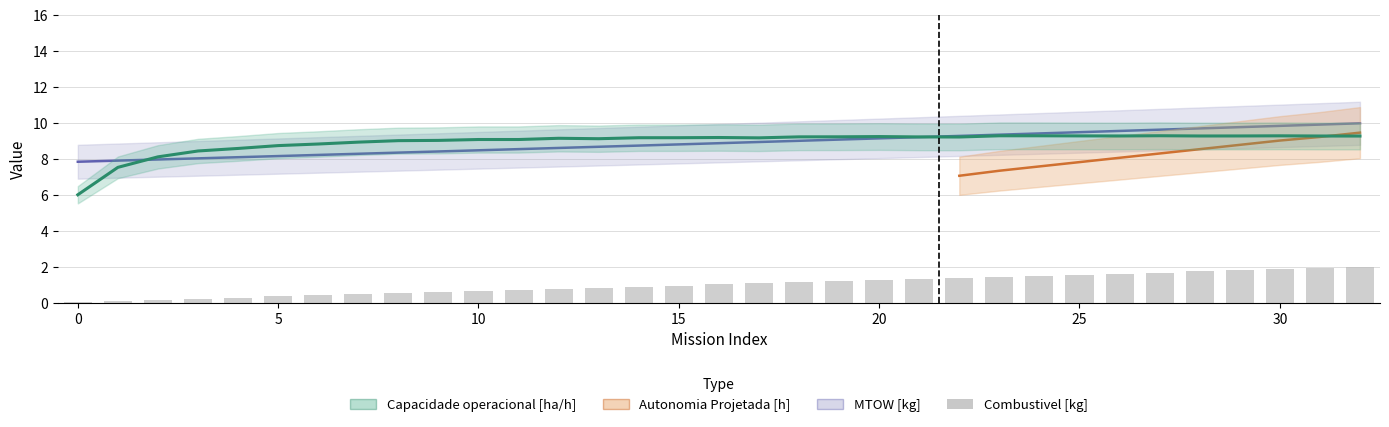

Which has a higher value, 30 or 30?

30